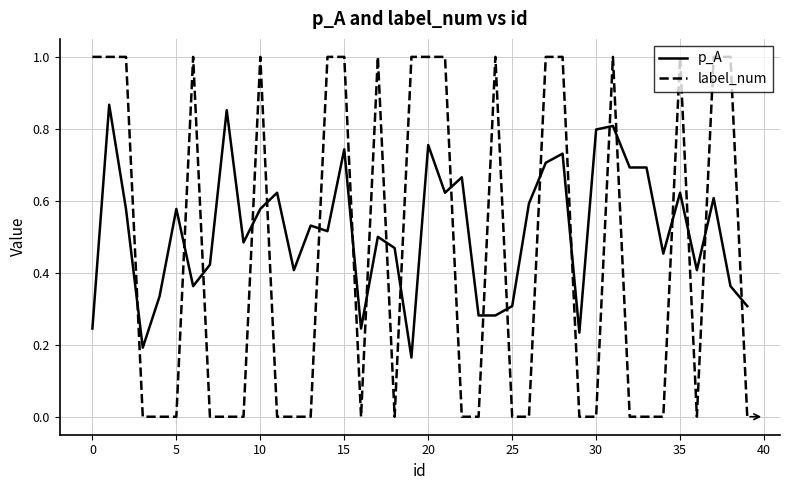

Rank the series by their maximum value, from highest to lowest.

label_num, p_A